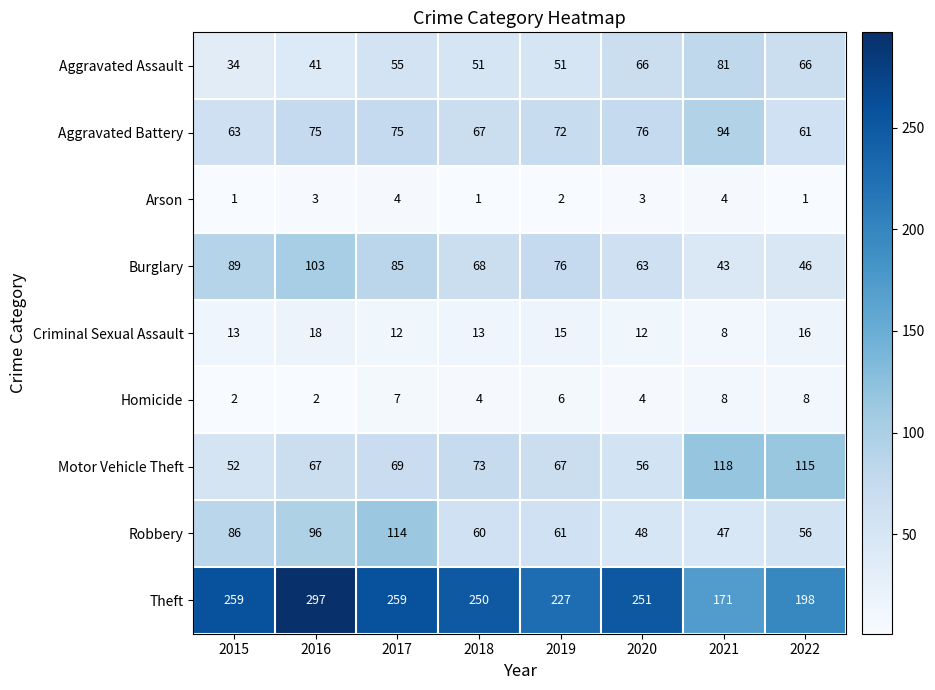

Which series changed the most between 2019 and 2020?

Theft